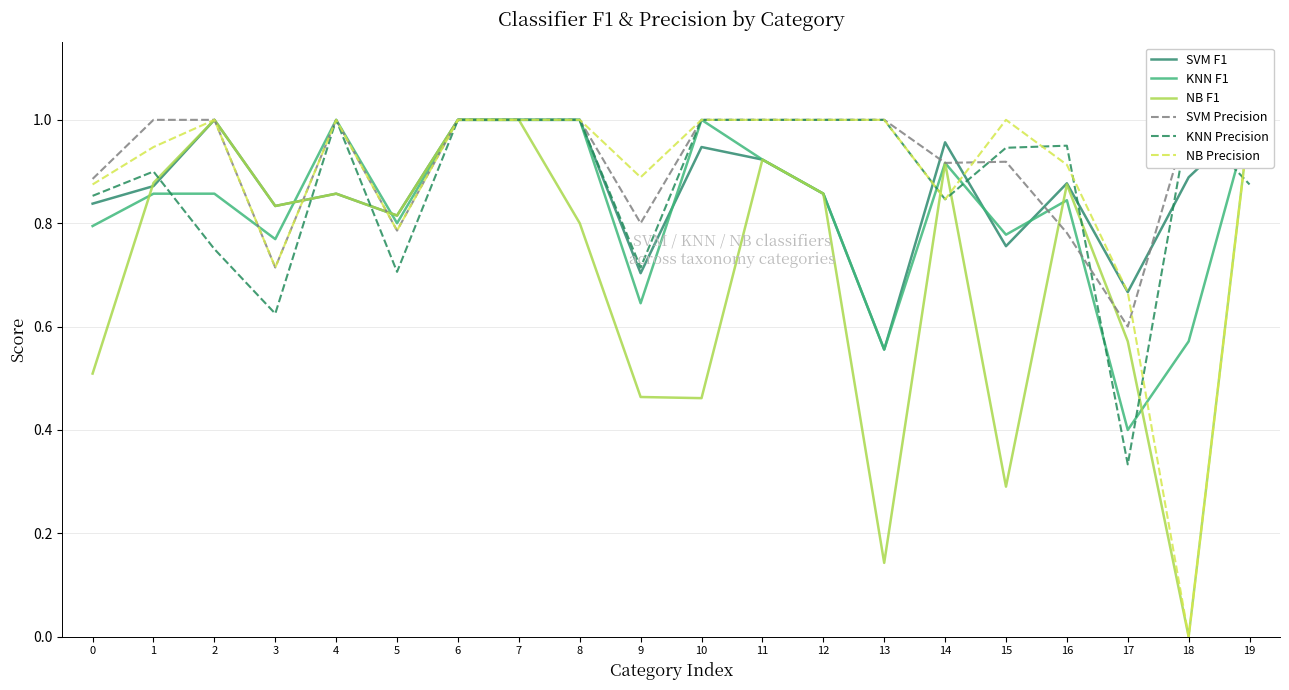

How many data points does each series have?

20